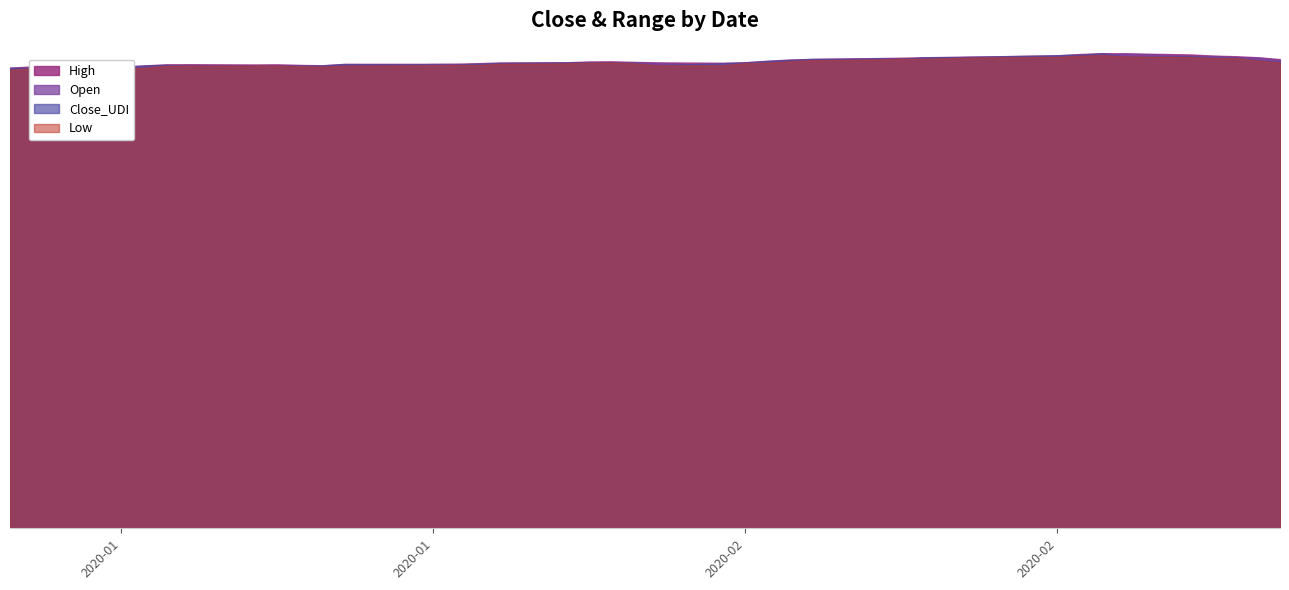

What is the total value across all series at 25?

394.3